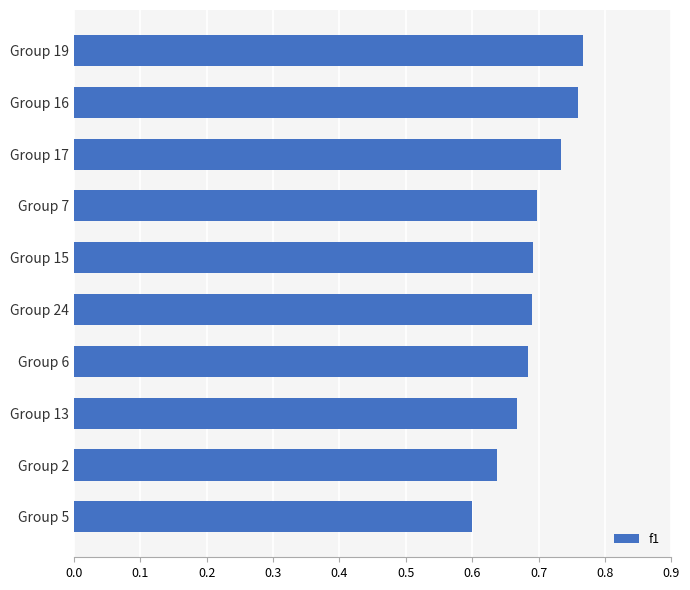

How many distinct data groups are displayed?

1